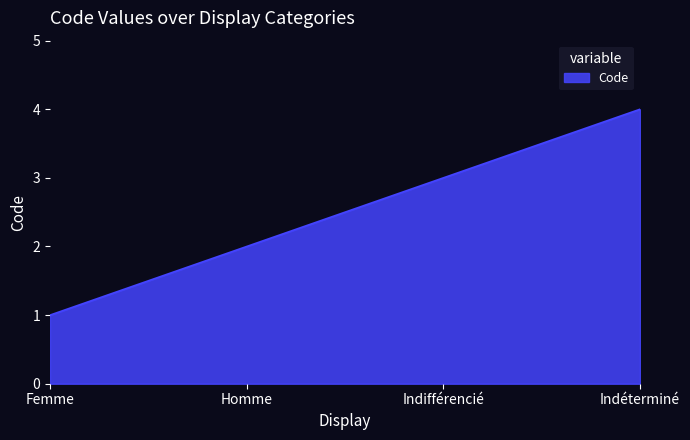

List the labels in order of value, smallest first.

Femme, Homme, Indifférencié, Indéterminé